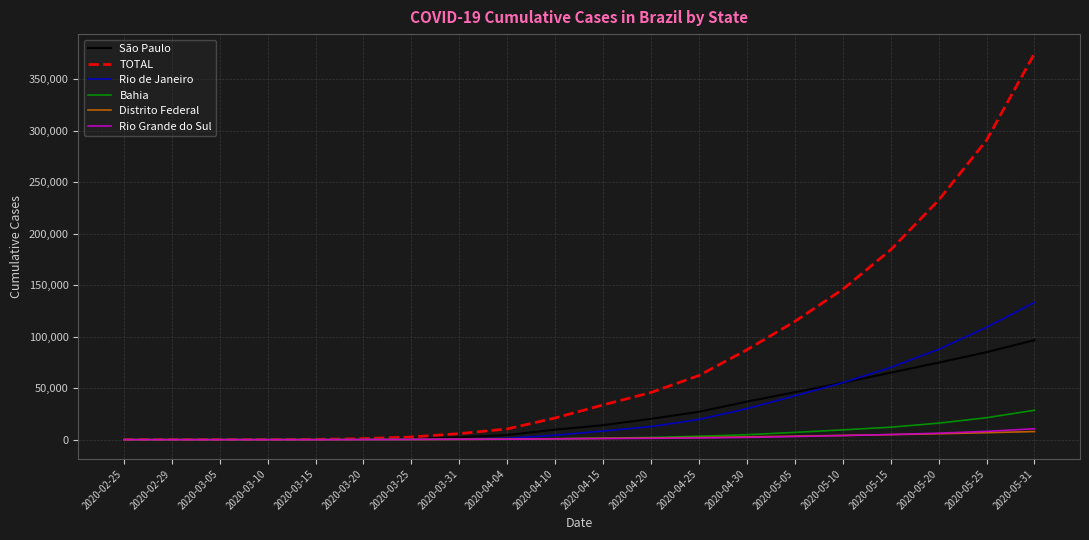

What is the highest value of the São Paulo series?

96559